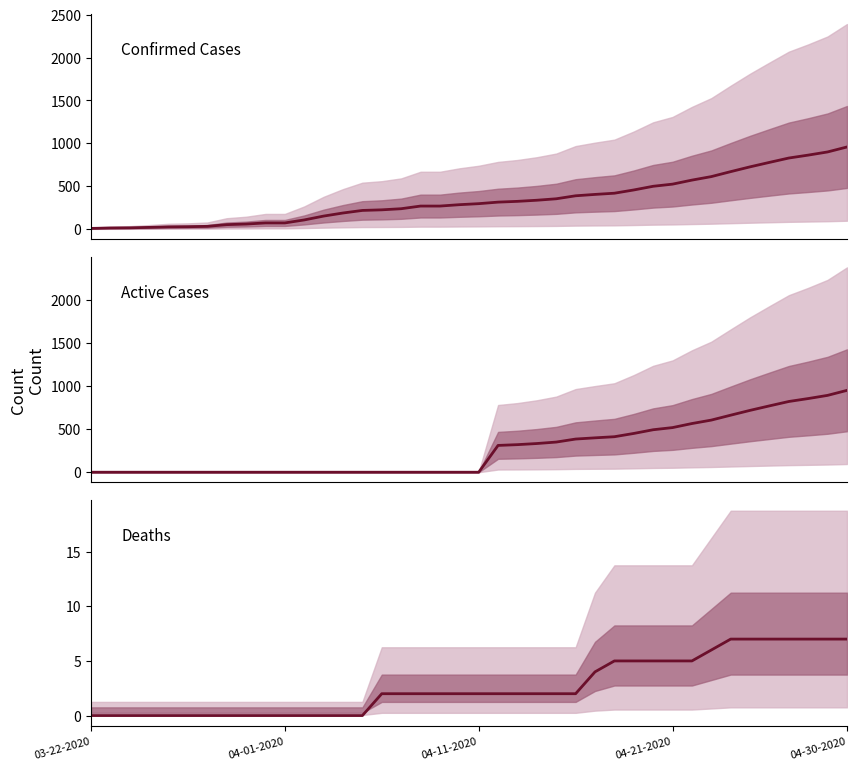

What is the greatest value displayed?

957